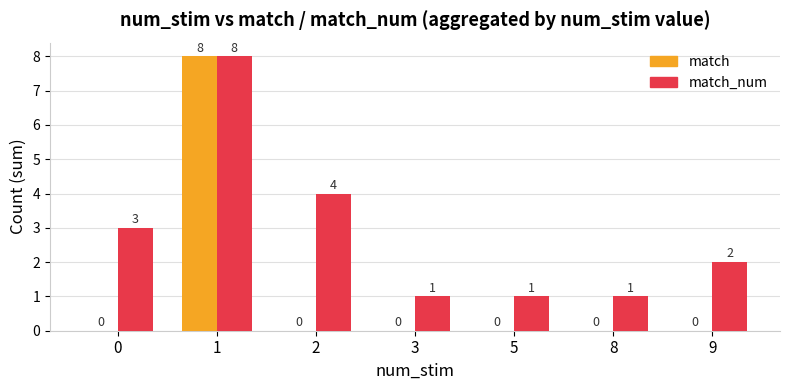

Reading right to left, what are all the values shown in this chart?

match: 9=0	8=0	5=0	3=0	2=0	1=8	0=0
match_num: 9=2	8=1	5=1	3=1	2=4	1=8	0=3